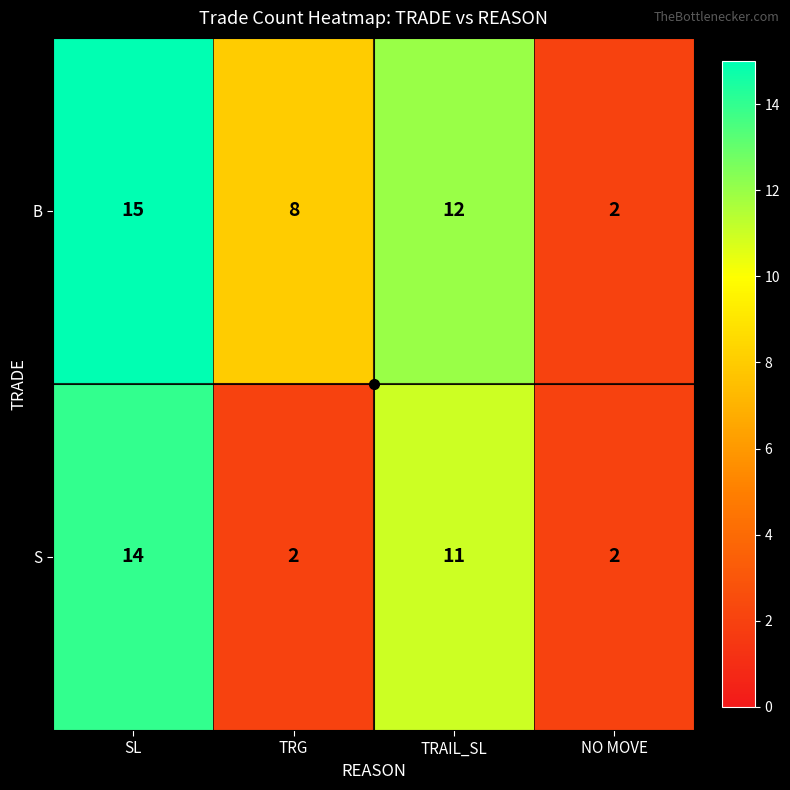

The S series shows 15 at TRAIL_SL. True or false?

False